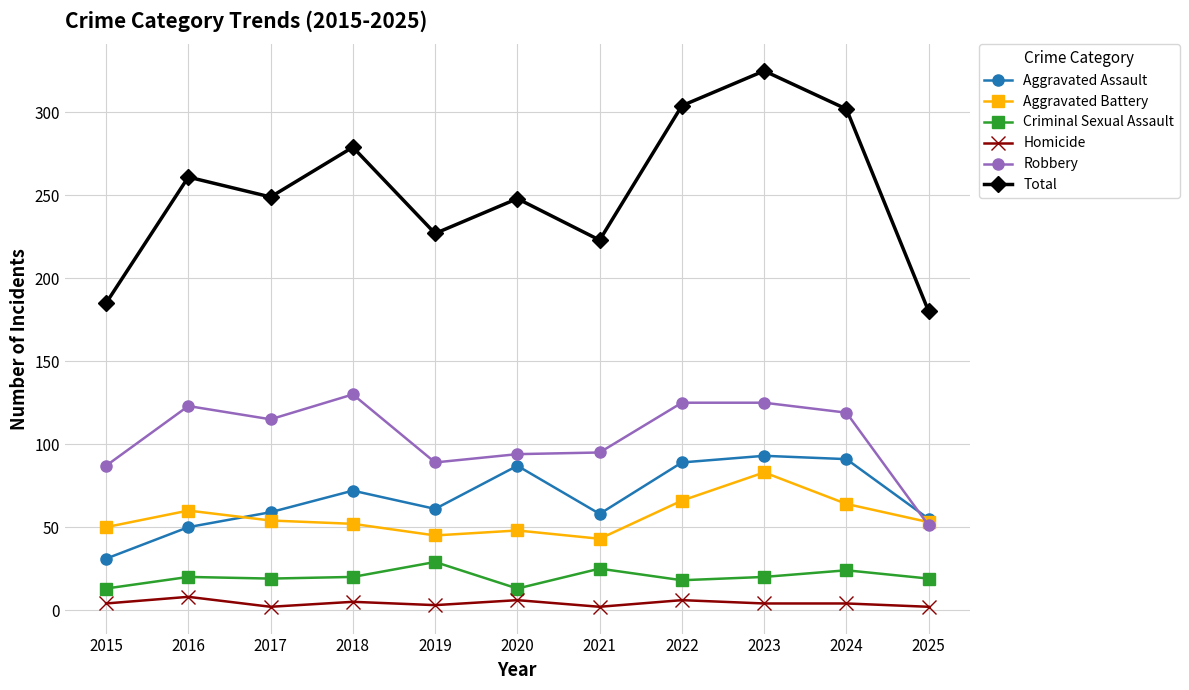

What is the value of the Homicide point at the 9th from the left?

4